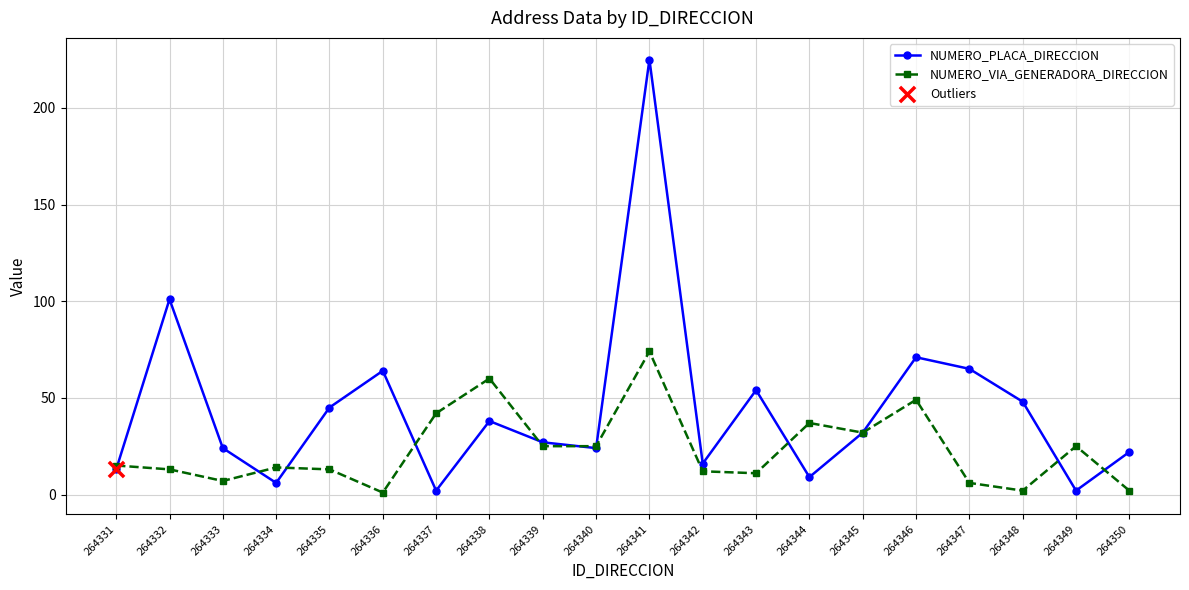

Which series has the largest total across all categories?

NUMERO_PLACA_DIRECCION